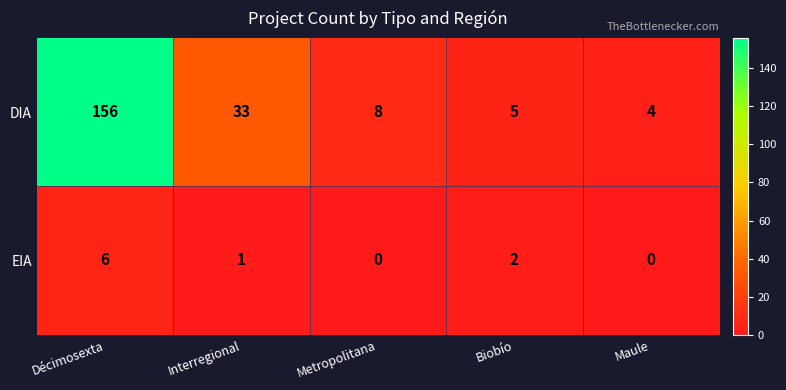

Reading left to right, what are all the values shown in this chart?

DIA: 156	33	8	5	4
EIA: 6	1	0	2	0